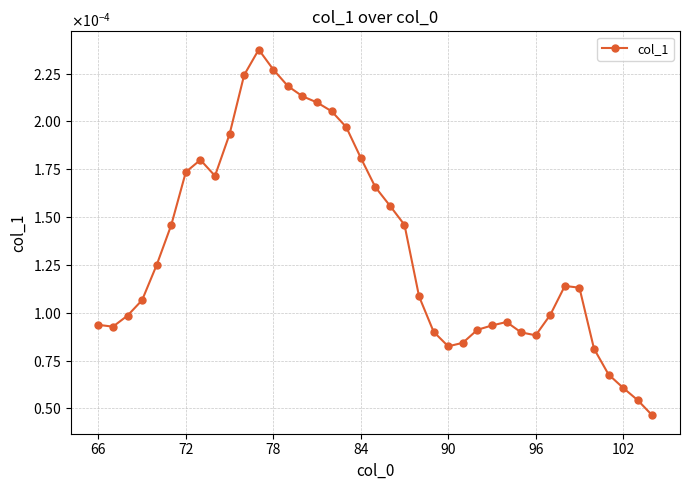

How many lines are shown in the chart?

1